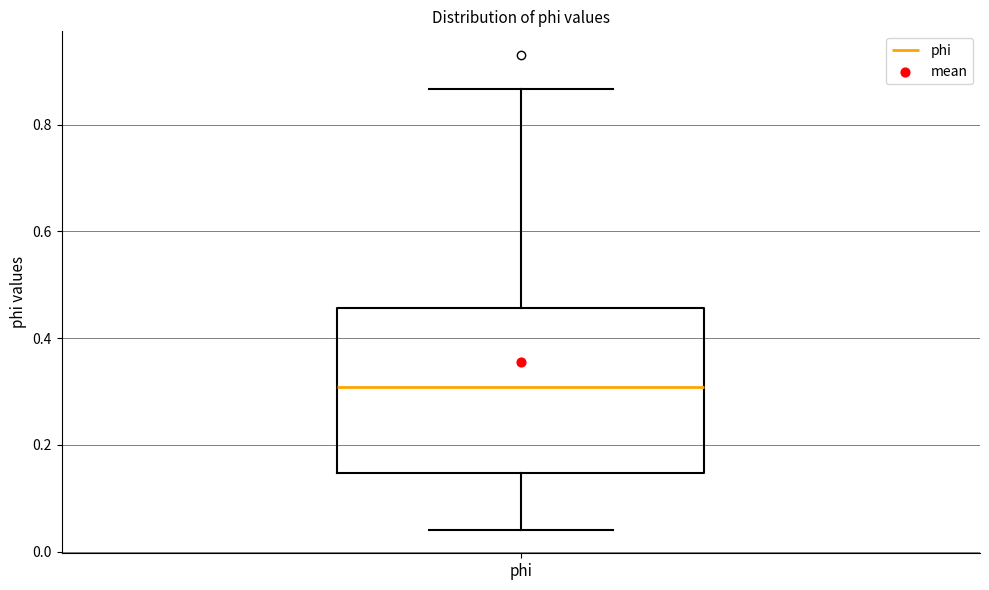

Read this box plot against the y-axis: the position of the median line, the range covered by the box, and the ends of both whiskers. The values are not printed on the chart, so give them approximately, as read against the axis.

median 0.30, box 0.14 to 0.46, whiskers 0.04 to 0.86